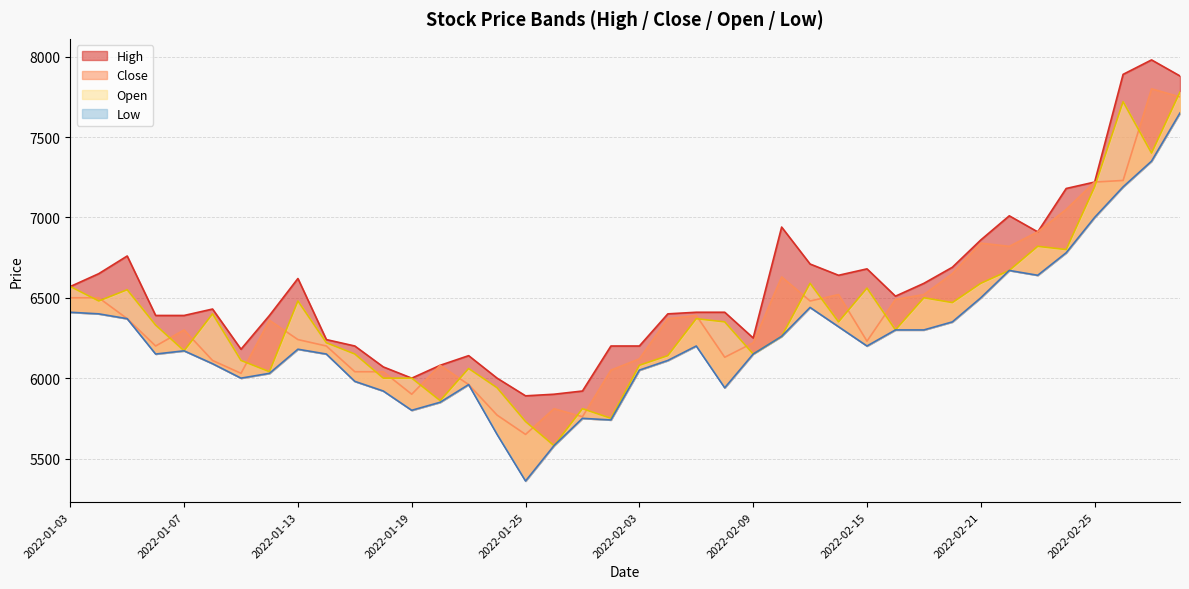

True or false: Close has a value of 7230 at 2022-02-28.

True